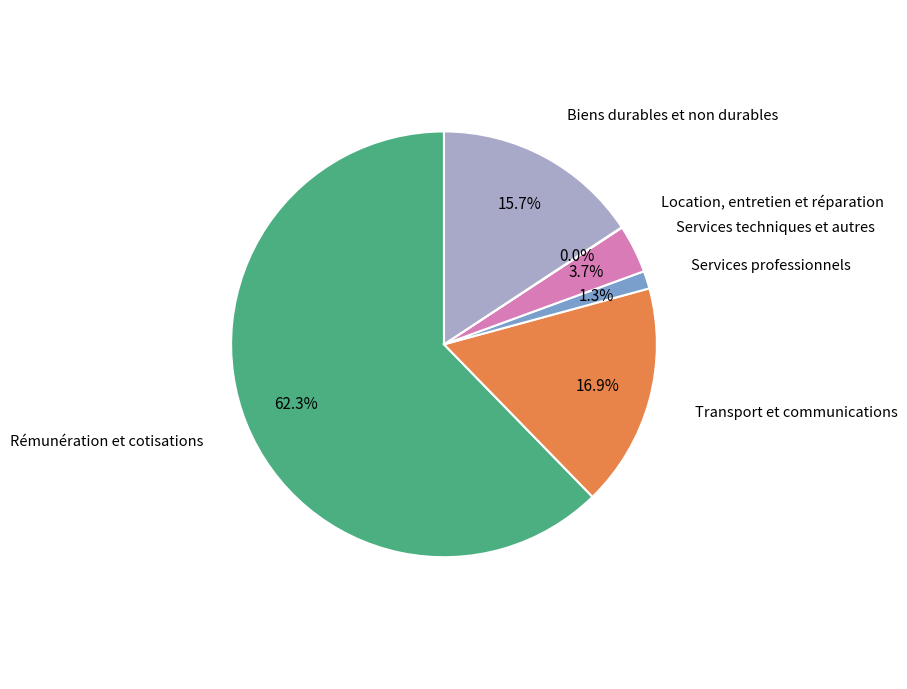

Does any single category account for the majority?

Yes